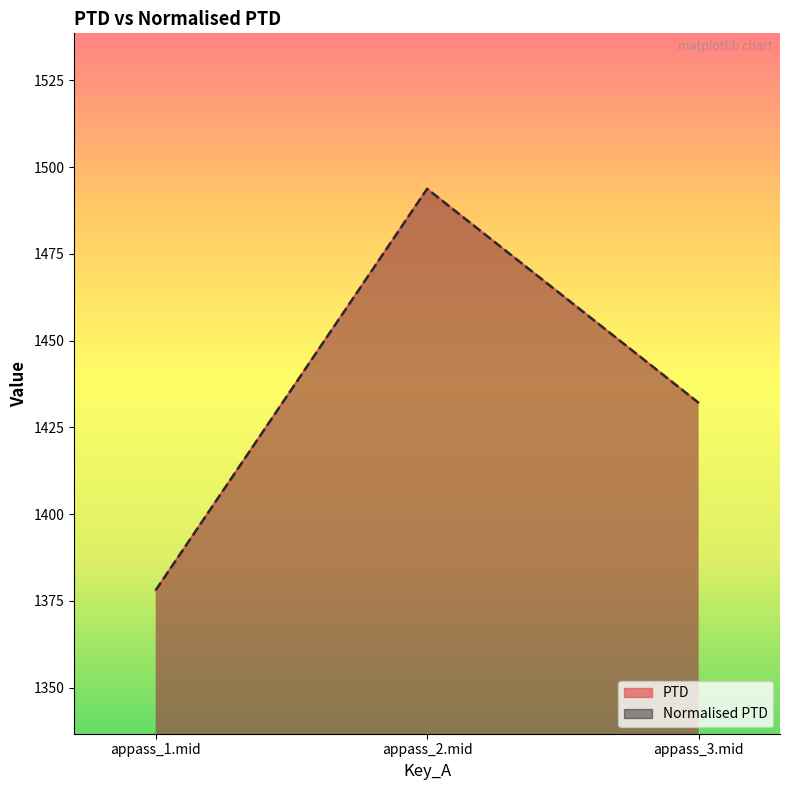

What is the value of the PTD point at the 3rd from the left?

1432.1